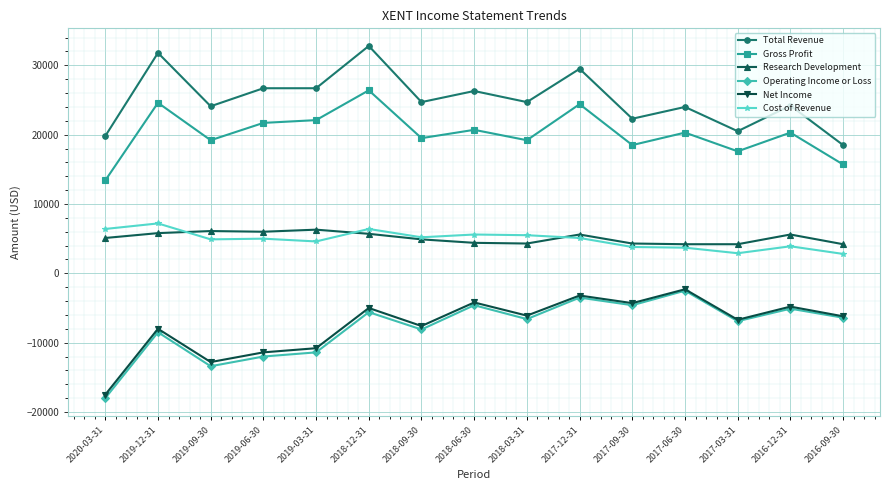

Which series has the largest range (max minus min)?

Operating Income or Loss